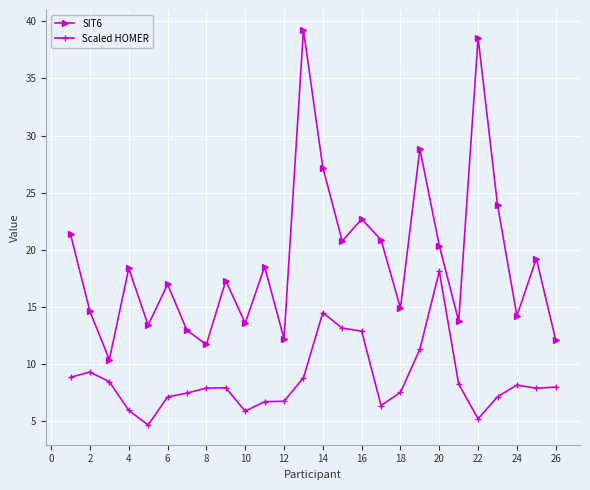

How many interior local peaks does the SIT6 series have?

9